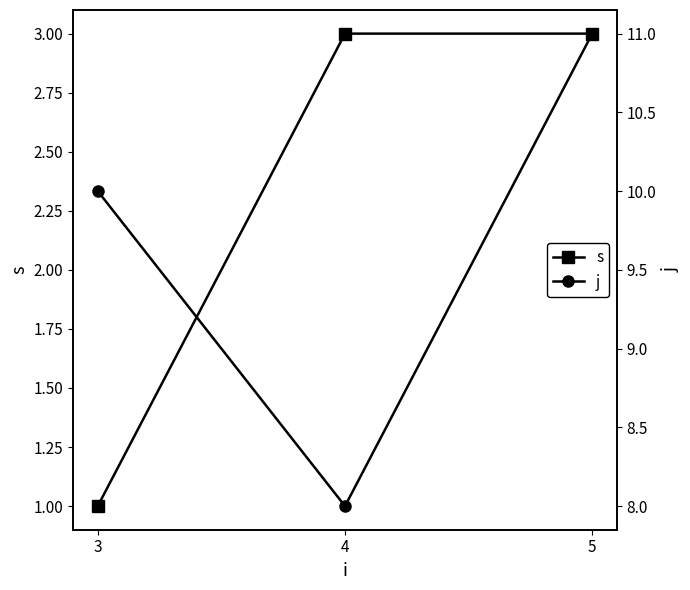

List the labels in order of j value, smallest first.

4, 3, 5